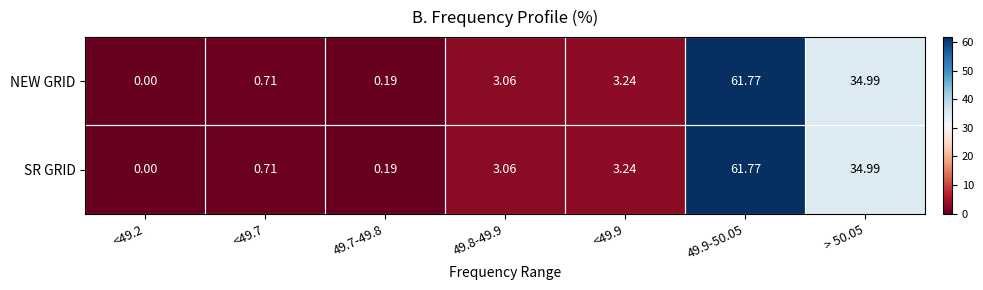

Is the value of NEW GRID at 49.8-49.9 greater than the value of SR GRID at 49.9-50.05?

No